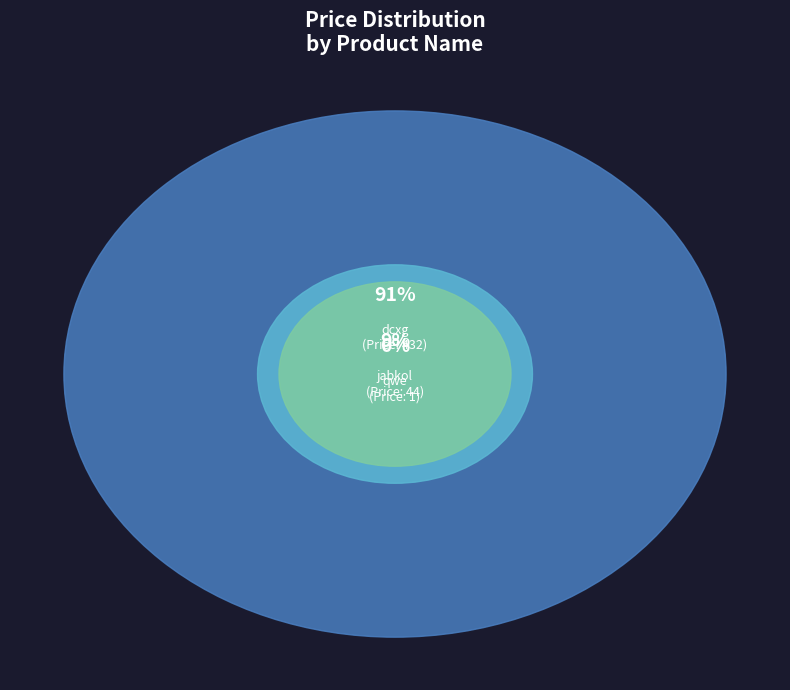

The 1 slice represents 0% of the pie. True or false?

True